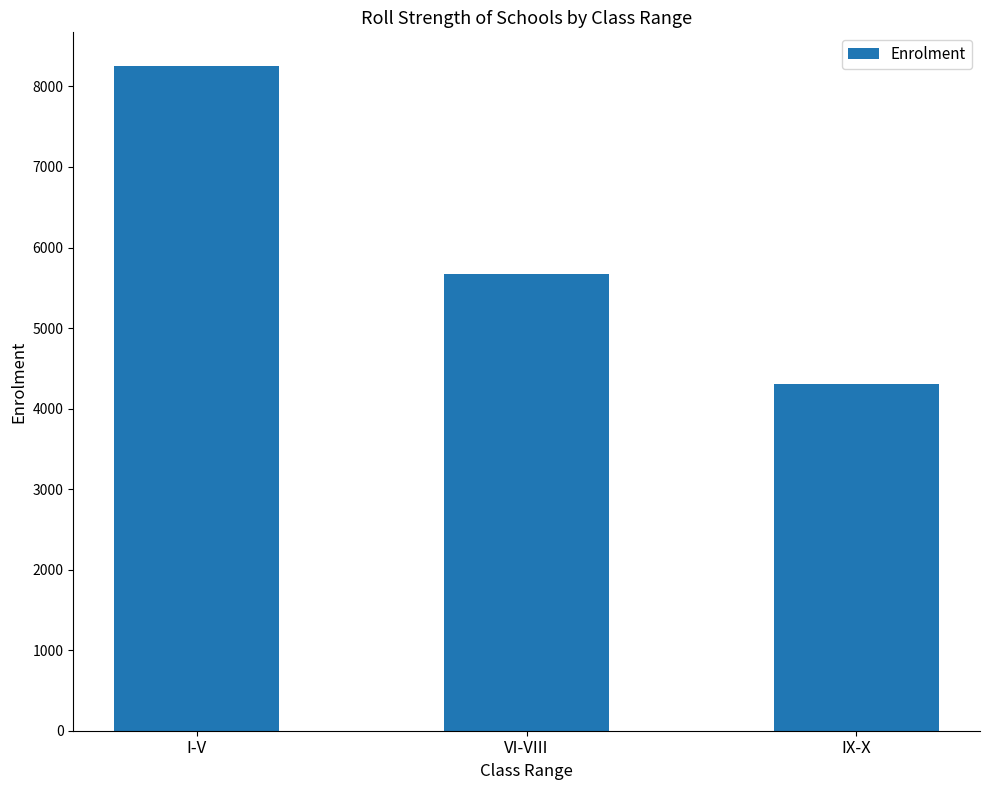

List the labels in order of value, smallest first.

IX-X, VI-VIII, I-V